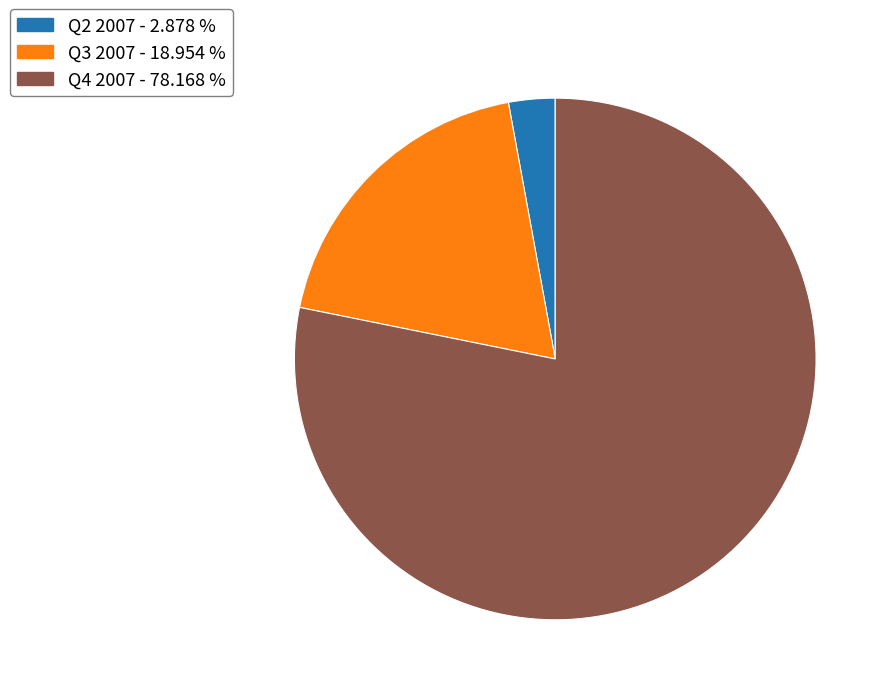

Combined, do Q4 2007 - 78.168 % and Q2 2007 - 2.878 % account for over 50%?

Yes